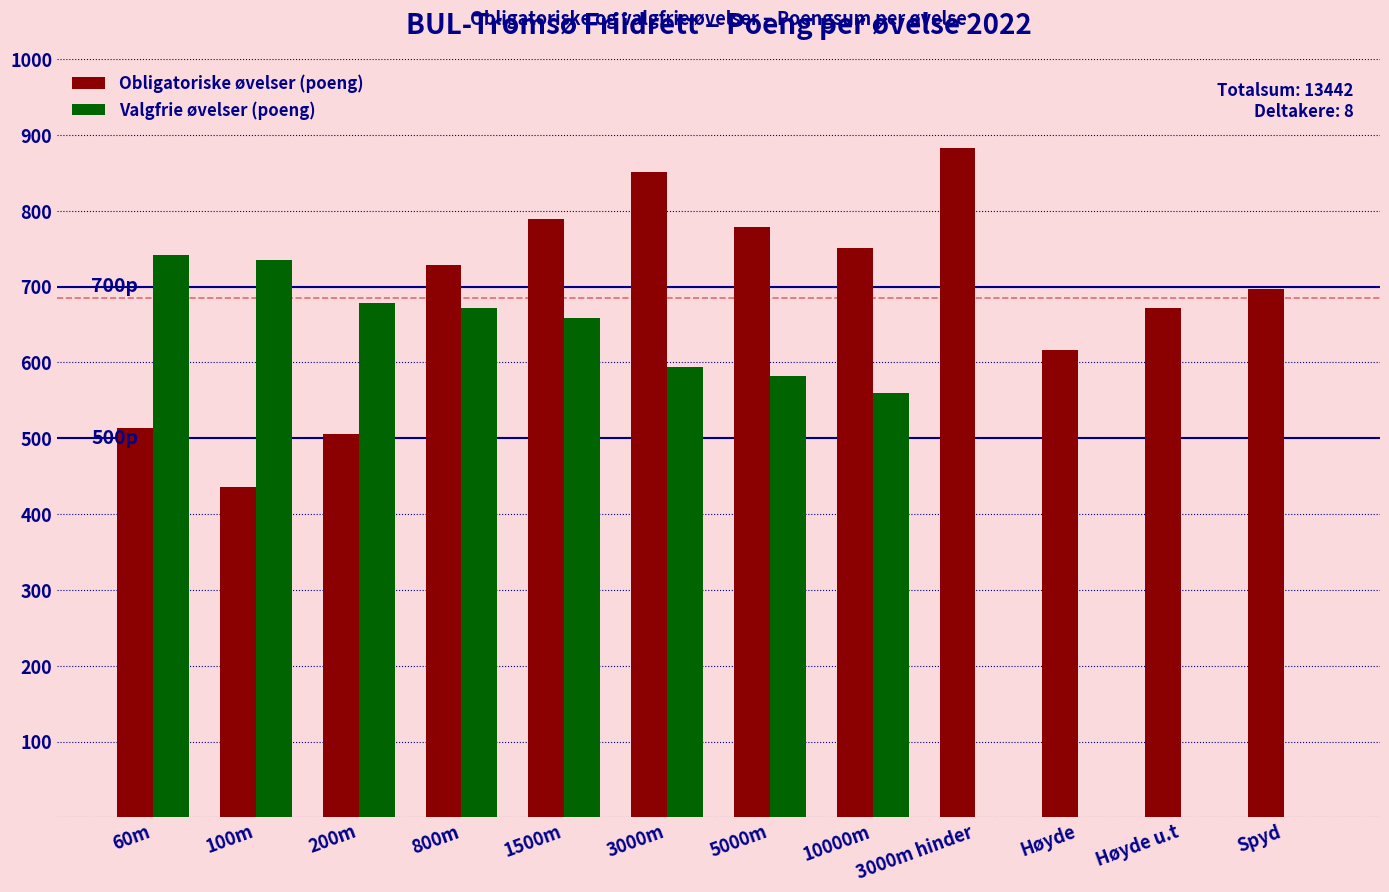

What is the highest value of the Obligatoriske øvelser (poeng) series?

882